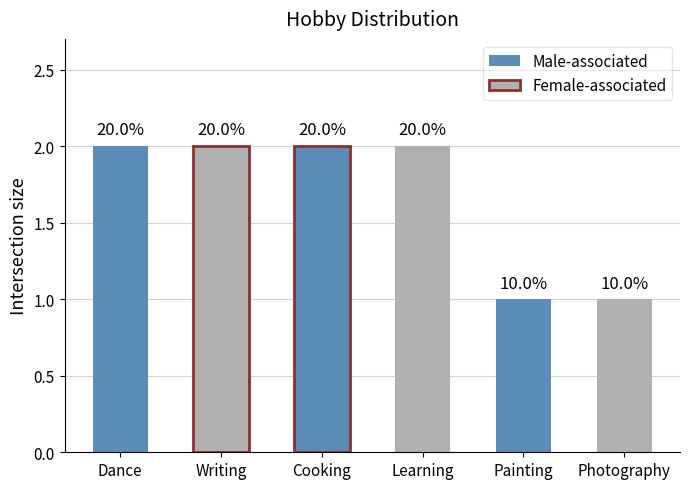

The chart shows a value of 2 at Dance. True or false?

True